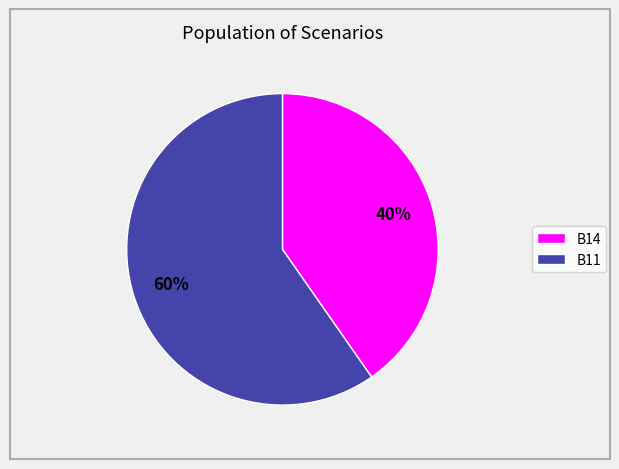

Which slice is the smallest?

B14